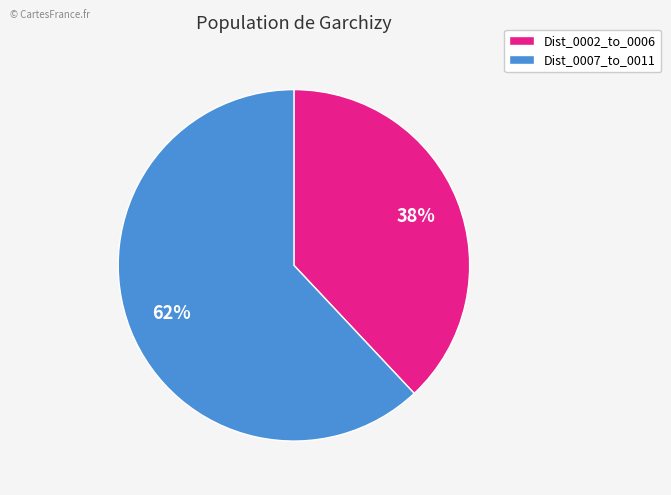

Is it true that Dist_0007_to_0011 is 54% of the pie?

False